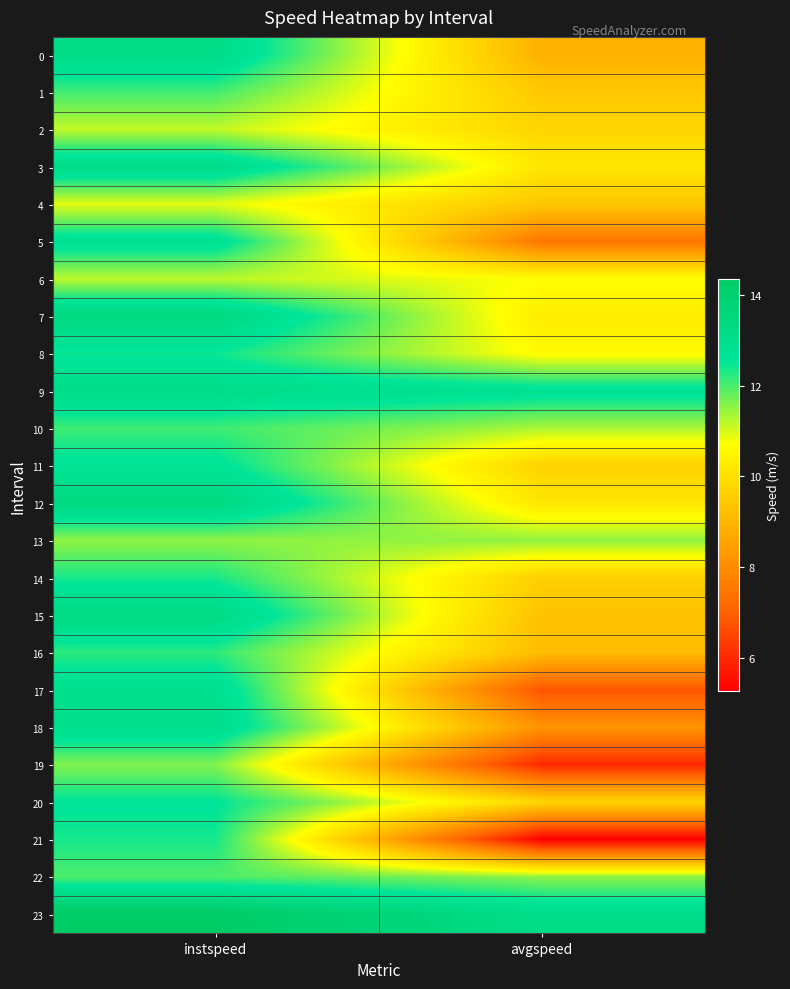

What is the minimum value shown in the chart?

5.3